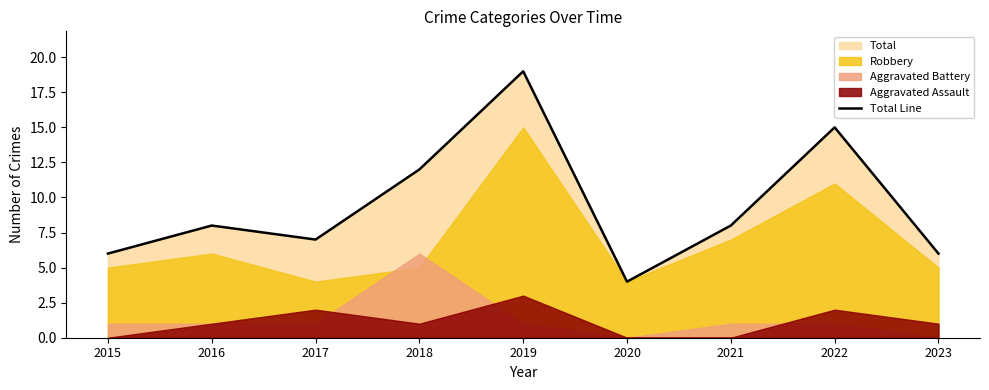

The chart shows a value of 6 at 2023. True or false?

True